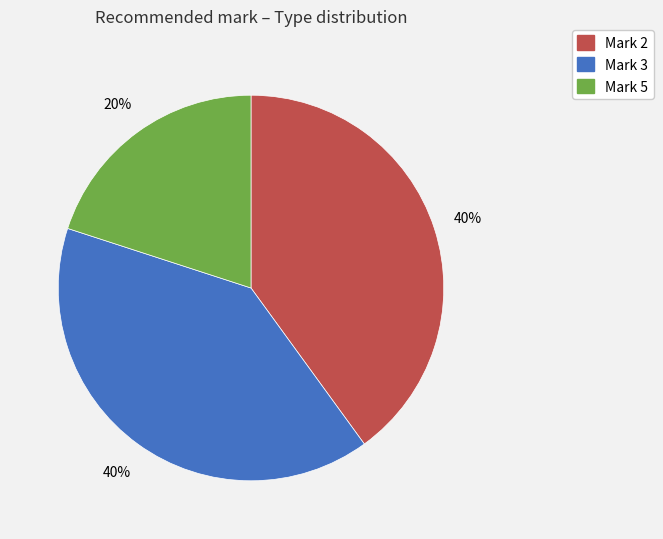

To the nearest percent, what is the average slice percentage?

33%